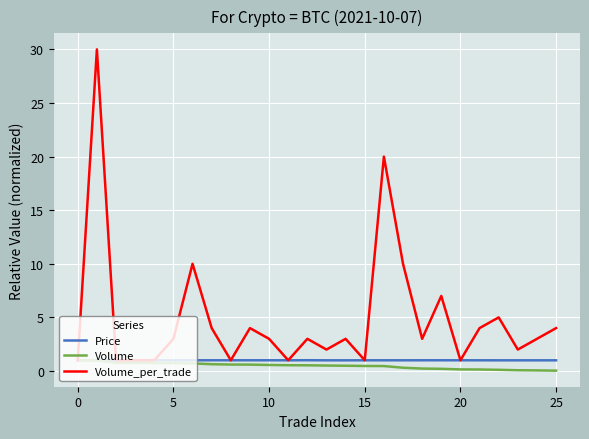

Which series has the largest total across all categories?

Volume_per_trade